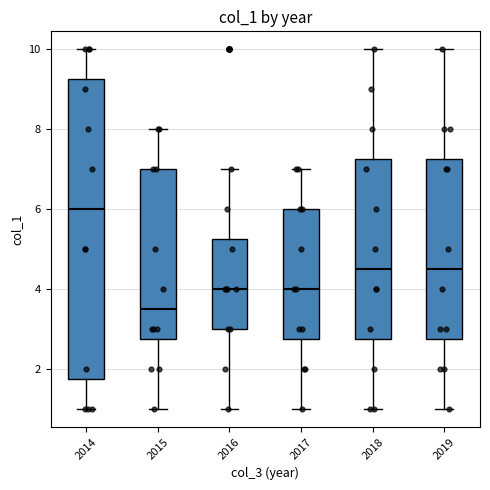

Reading left to right, read every box against the y-axis: the position of its median line, the range the box covers, and the ends of its whiskers. The values are not printed on the chart, so give them approximately, as read against the axis.

2014: median 6.0, box 1.8 to 9.2, whiskers 1.0 to 10.0
2015: median 3.6, box 2.8 to 7.0, whiskers 1.0 to 8.0
2016: median 4.0, box 3.0 to 5.2, whiskers 1.0 to 7.0
2017: median 4.0, box 2.8 to 6.0, whiskers 1.0 to 7.0
2018: median 4.6, box 2.8 to 7.2, whiskers 1.0 to 10.0
2019: median 4.6, box 2.8 to 7.2, whiskers 1.0 to 10.0